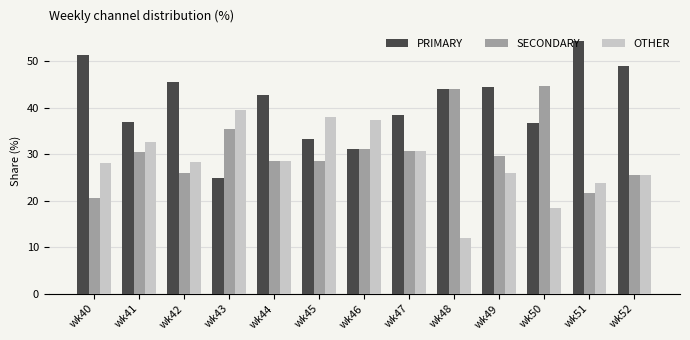

What is the minimum value shown in the chart?

12.0